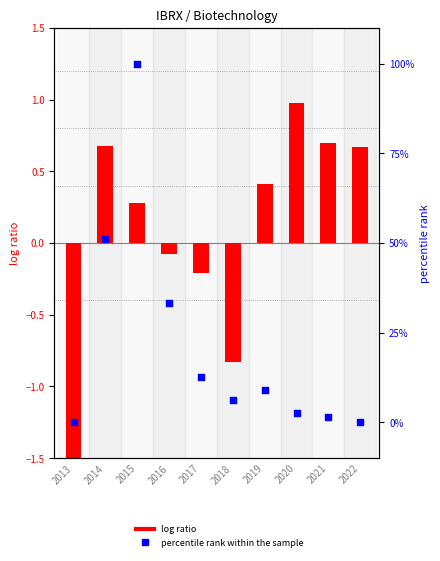

At how many categories does at least one series exceed 55?

1